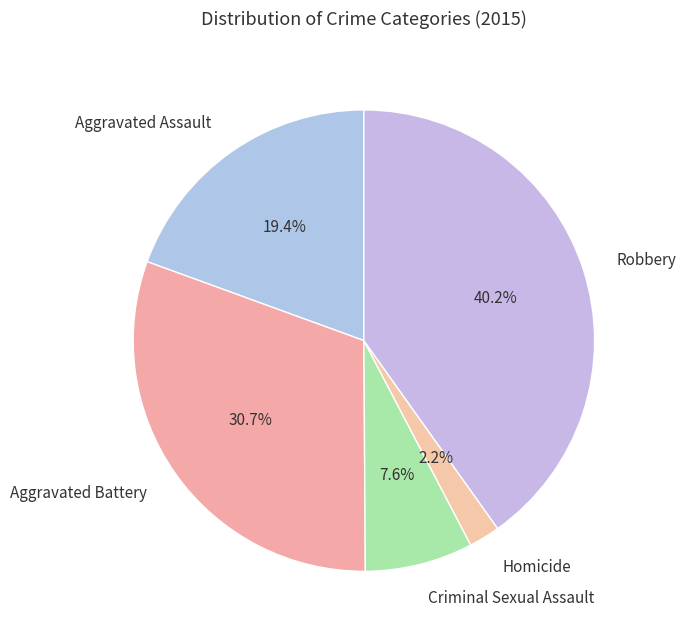

To the nearest percent, what is the combined percentage of Criminal Sexual Assault and Aggravated Assault?

27%